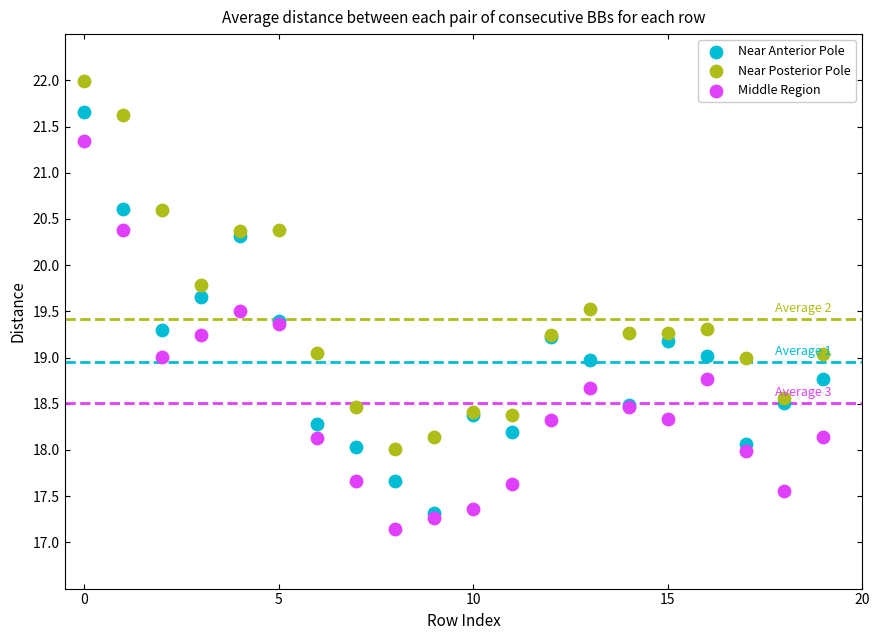

In the Near Posterior Pole series, what Y value is closest to 20?

19.8